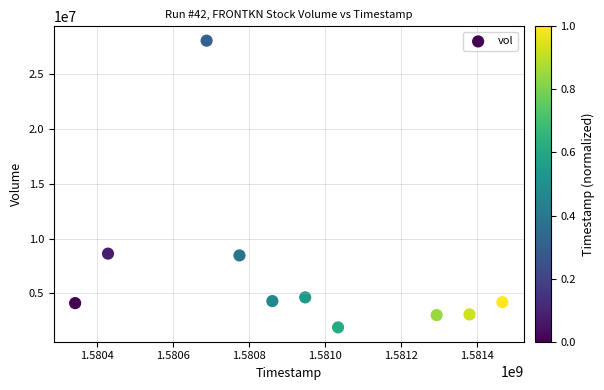

What is the average X value?

1580921280